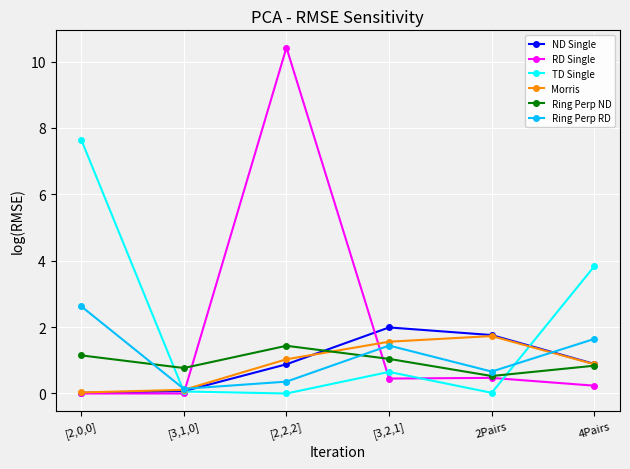

What is the greatest value displayed?

10.4